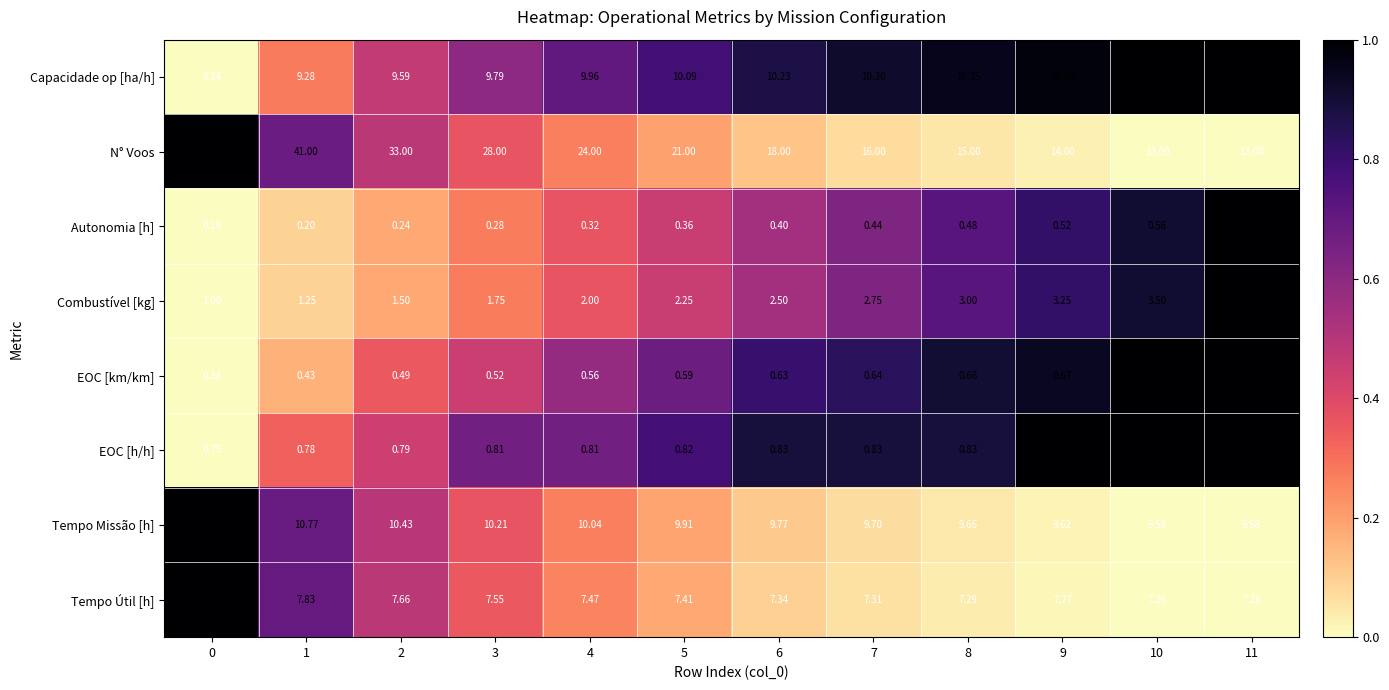

What is the maximum value shown in the chart?

54.0